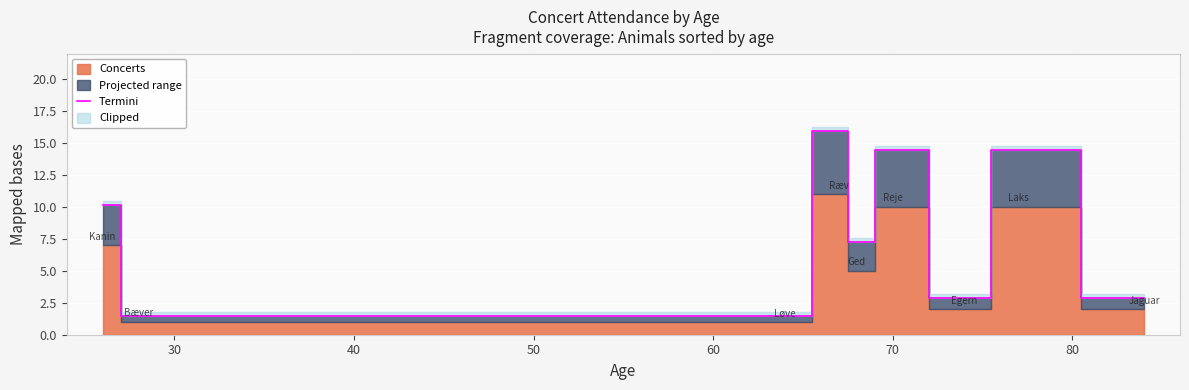

What is the greatest value displayed?

15.9